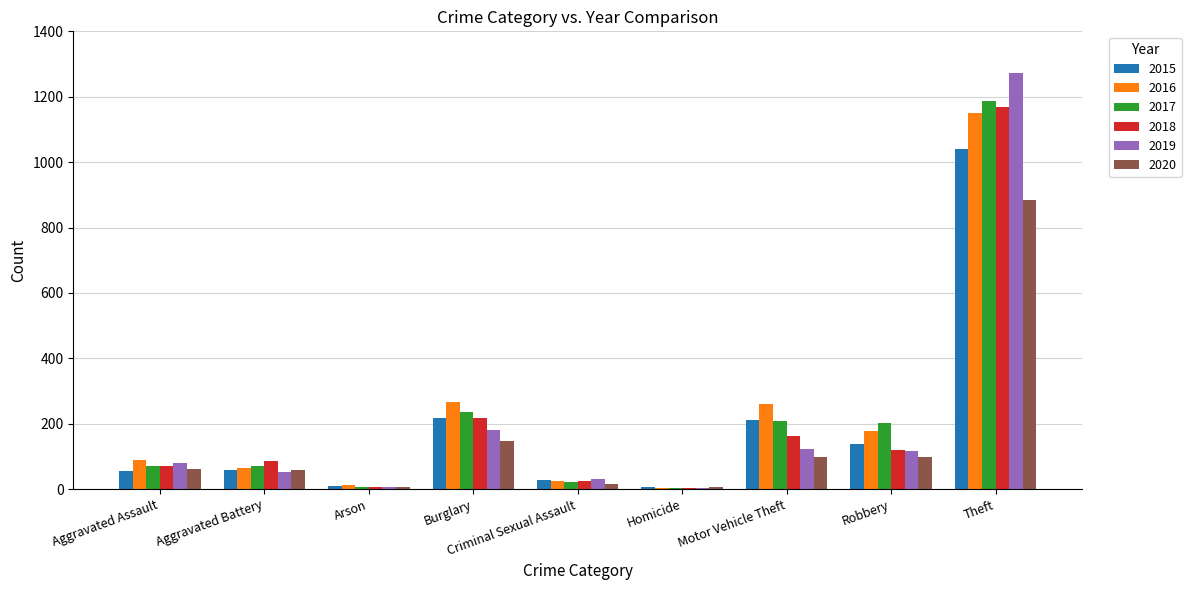

The 2018 series shows 7 at Arson. True or false?

True